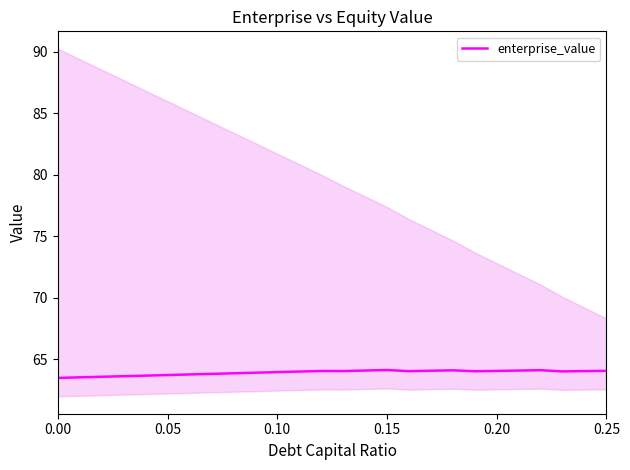

What is the lowest value of the enterprise_value series?

63.5